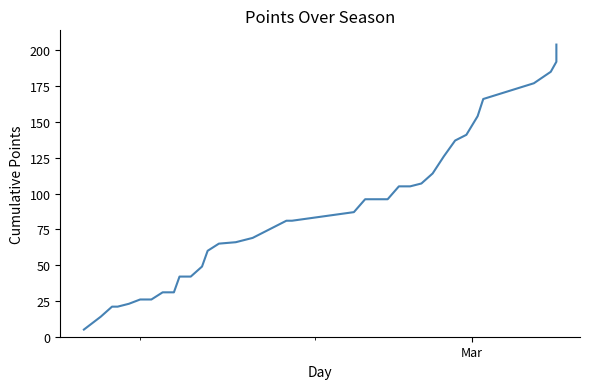

What is the minimum value shown in the chart?

5